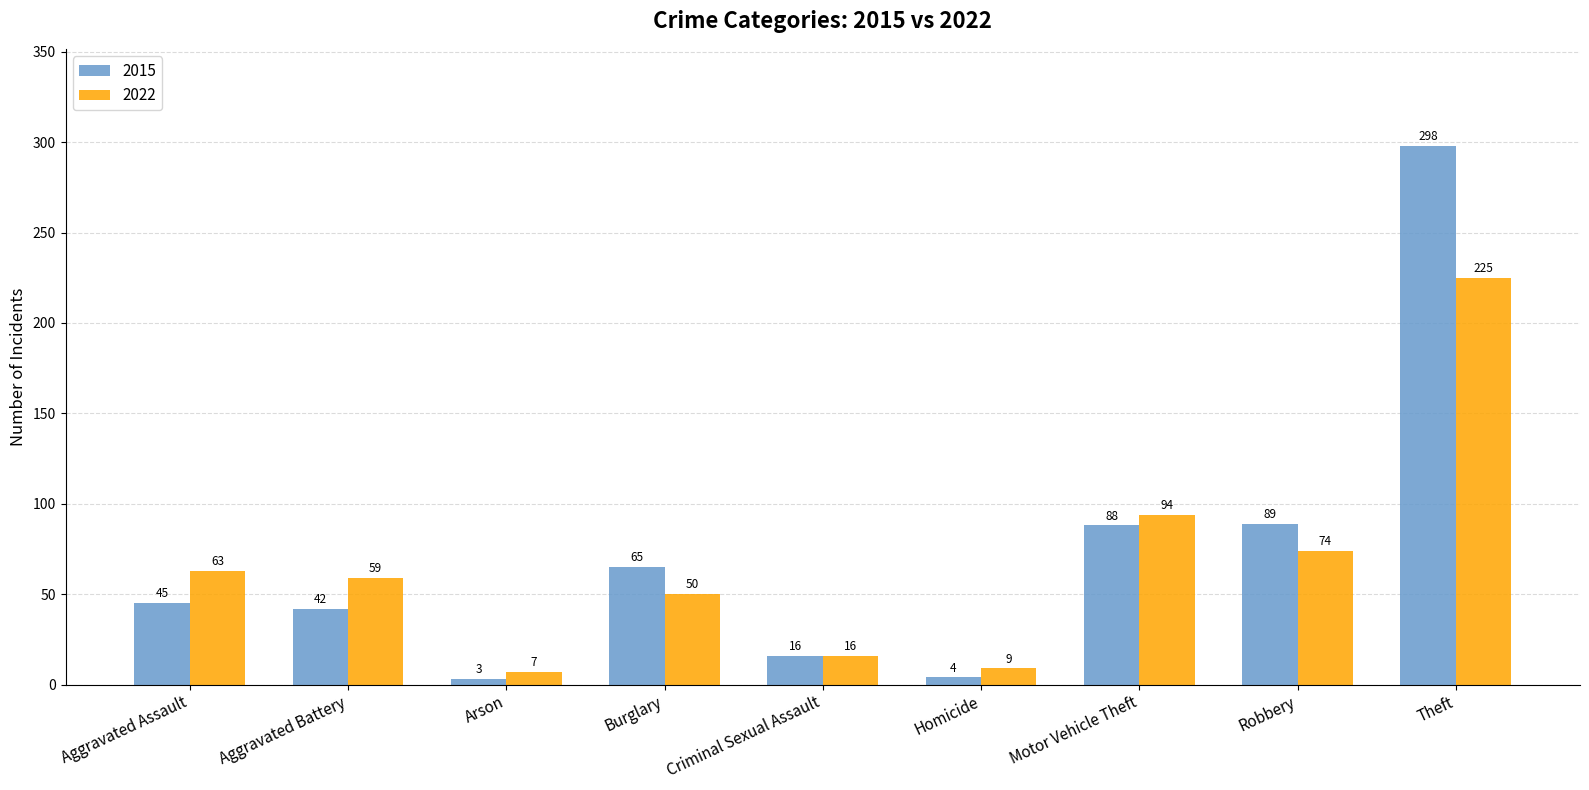

At which category is the sum across all series the highest?

Theft